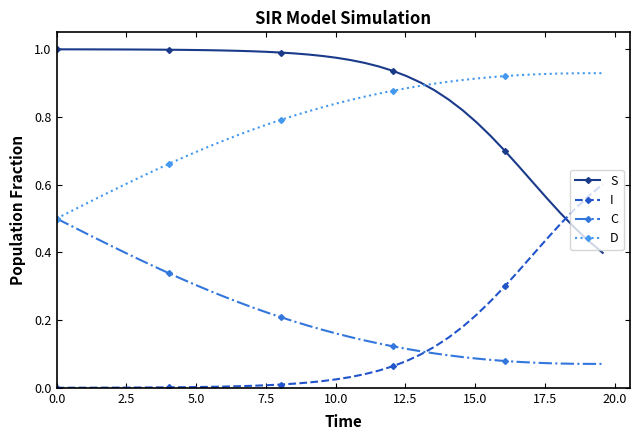

What is the sum of all I values?

5.1